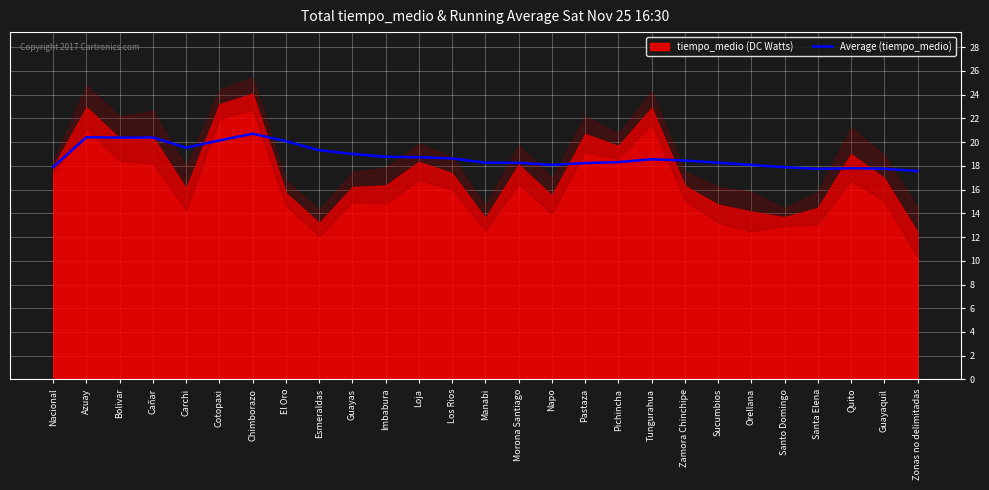

Reading left to right, what are all the values shown in this chart?

17.9	20.4	20.4	20.4	19.5	20.1	20.7	20.1	19.3	19.0	18.8	18.7	18.6	18.3	18.3	18.1	18.2	18.3	18.6	18.4	18.3	18.1	17.9	17.7	17.8	17.8	17.6